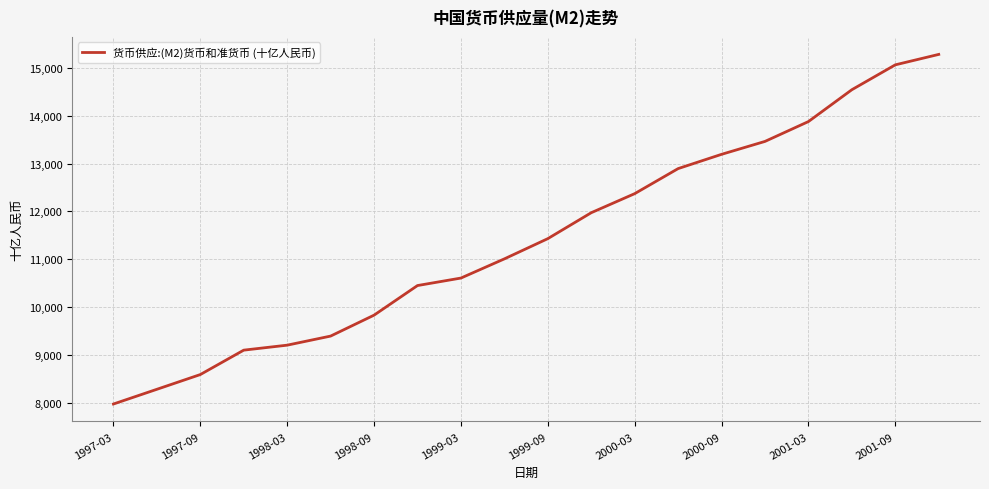

What is the maximum value shown in the chart?

15281.7